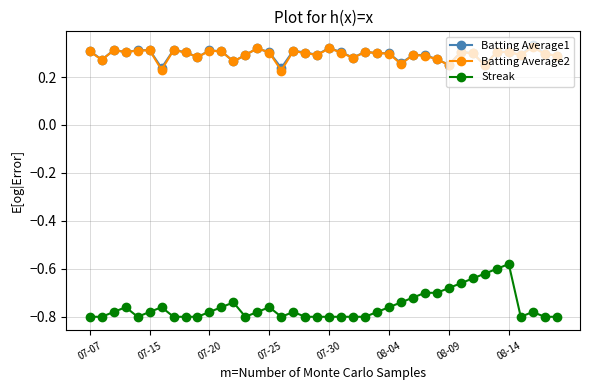

True or false: Batting Average2 has more than 1 points higher than both neighbors.

True